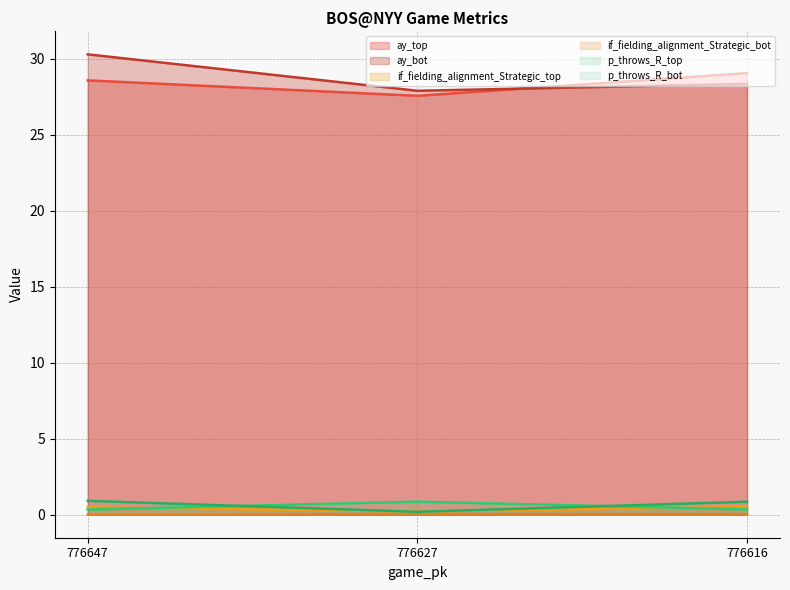

What is the sum of all if_fielding_alignment_Strategic_top values?

1.2